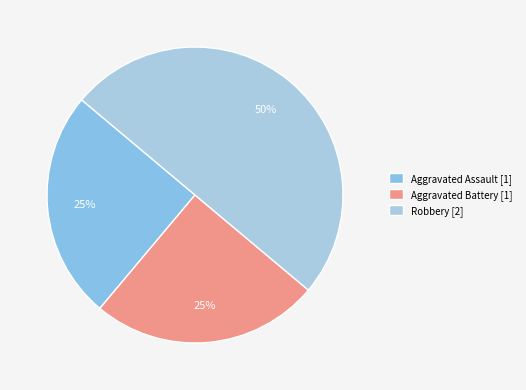

How many slices are in this pie chart?

3